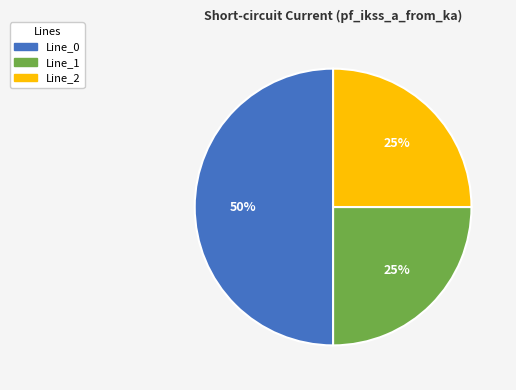

Does Line_1 represent more than half of the total?

No